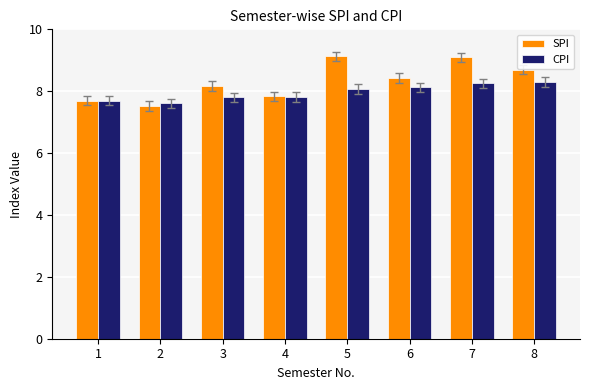

Is it true that CPI equals 7.6 at 2?

True